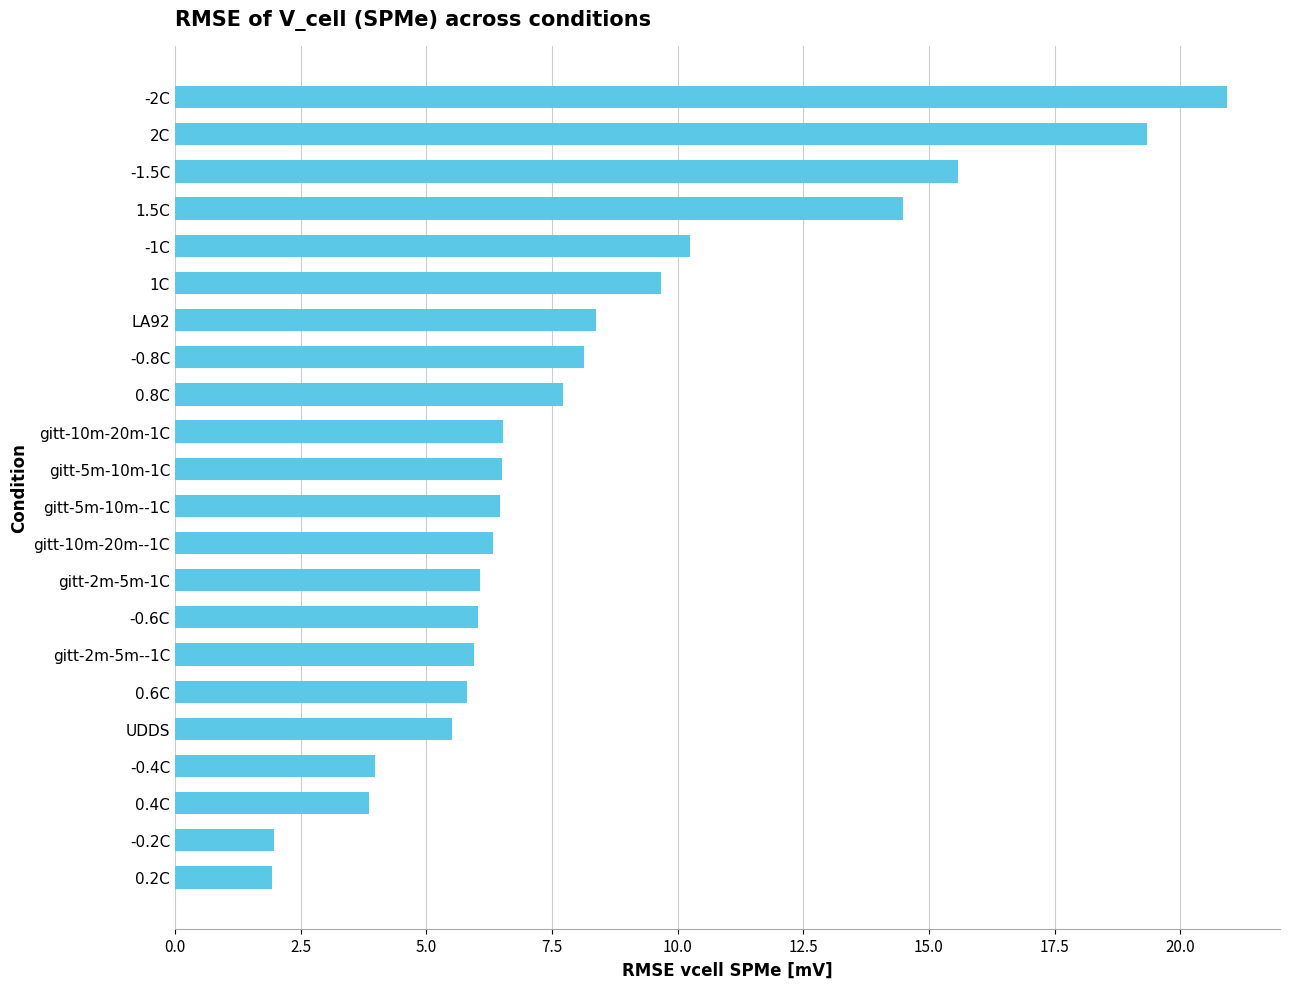

At which category does the chart reach its peak across all series?

-2C